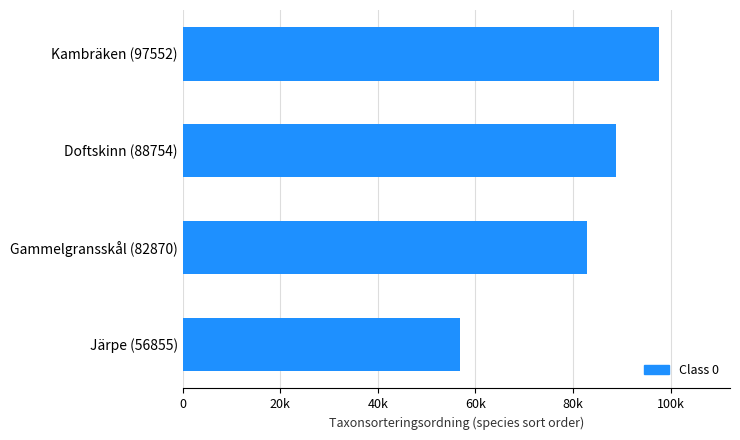

Does the chart contain any negative values?

No